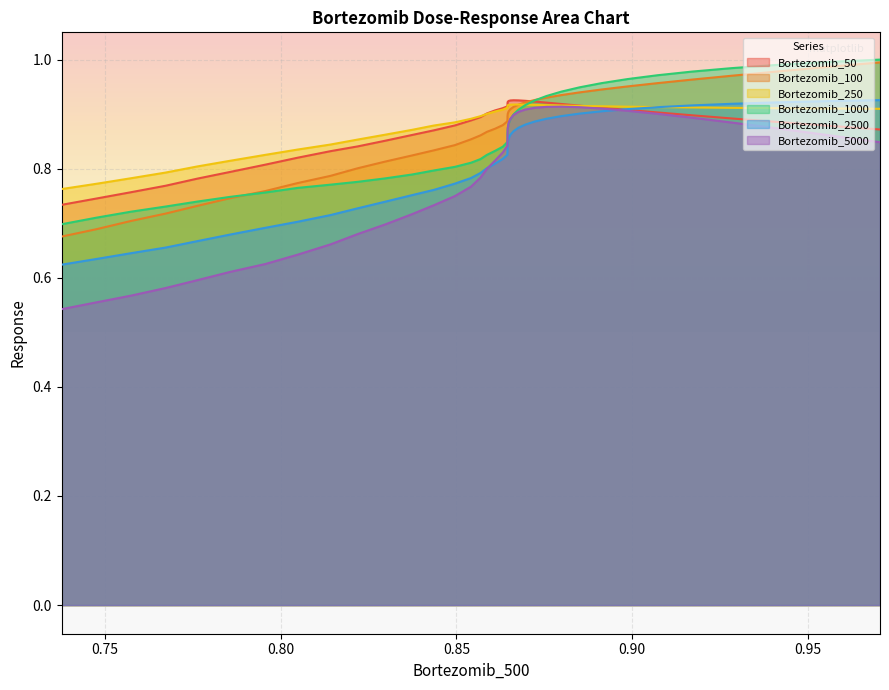

True or false: Bortezomib_250 and Bortezomib_2500 cross at least once.

True